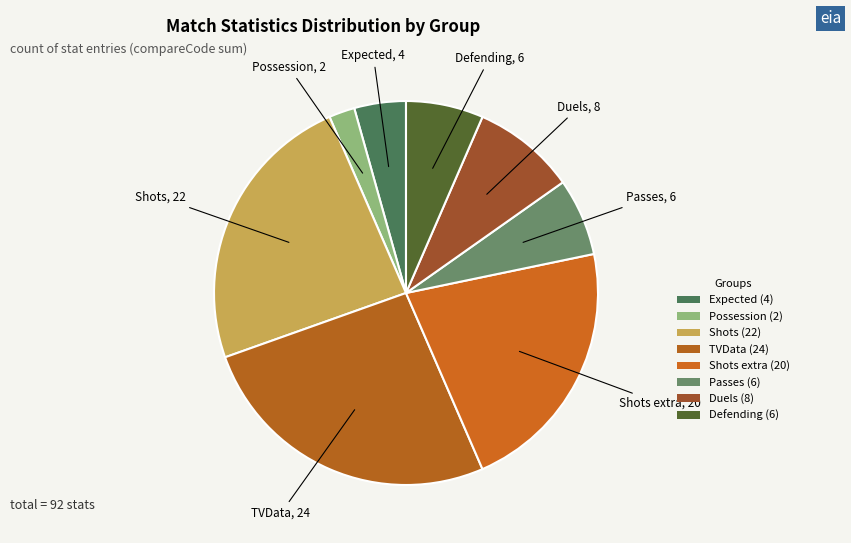

How many segments does this pie chart have?

8